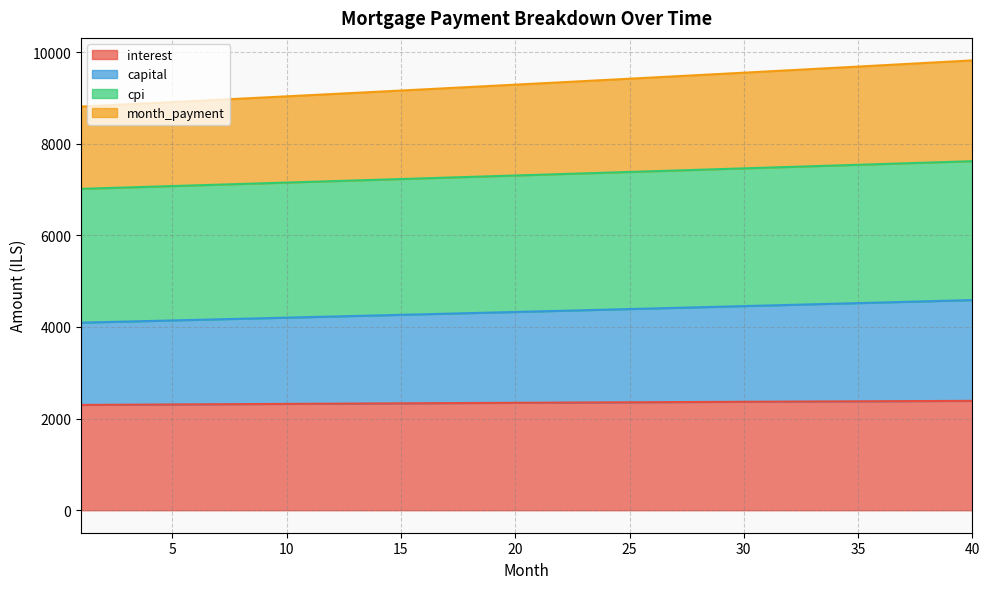

Reading left to right, transcribe all the data shown in this chart.

interest: 1=2298.3	2=2300.9	3=2303.5	4=2306.0	5=2308.6	6=2311.1	7=2313.6	8=2316.1	9=2318.6	10=2321.0	11=2323.5	12=2325.9	13=2328.3	14=2330.7	15=2333.1	16=2335.4	17=2337.8	18=2340.1	19=2342.4	20=2344.7	21=2347.0	22=2349.3	23=2351.5	24=2353.8	25=2356.0	26=2358.2	27=2360.3	28=2362.5	29=2364.7	30=2366.8	31=2368.9	32=2371.0	33=2373.0	34=2375.1	35=2377.1	36=2379.1	37=2381.1	38=2383.1	39=2385.0	40=2386.9
capital: 1=4094.3	2=4106.3	3=4118.2	4=4130.2	5=4142.3	6=4154.4	7=4166.5	8=4178.6	9=4190.8	10=4203.1	11=4215.3	12=4227.6	13=4239.9	14=4252.3	15=4264.7	16=4277.1	17=4289.6	18=4302.1	19=4314.7	20=4327.3	21=4339.9	22=4352.6	23=4365.2	24=4378.0	25=4390.7	26=4403.5	27=4416.4	28=4429.3	29=4442.2	30=4455.1	31=4468.1	32=4481.2	33=4494.2	34=4507.4	35=4520.5	36=4533.7	37=4546.9	38=4560.2	39=4573.5	40=4586.8
cpi: 1=7014.3	2=7029.5	3=7044.7	4=7059.9	5=7075.1	6=7090.4	7=7105.7	8=7120.9	9=7136.3	10=7151.6	11=7166.9	12=7182.3	13=7197.7	14=7213.0	15=7228.4	16=7243.9	17=7259.3	18=7274.8	19=7290.2	20=7305.7	21=7321.2	22=7336.7	23=7352.2	24=7367.8	25=7383.3	26=7398.9	27=7414.5	28=7430.1	29=7445.7	30=7461.3	31=7477.0	32=7492.6	33=7508.3	34=7524.0	35=7539.6	36=7555.4	37=7571.1	38=7586.8	39=7602.6	40=7618.3
month_payment: 1=8810.2	2=8834.8	3=8859.4	4=8884.1	5=8908.9	6=8933.7	7=8958.6	8=8983.5	9=9008.5	10=9033.6	11=9058.8	12=9084.0	13=9109.3	14=9134.7	15=9160.1	16=9185.6	17=9211.1	18=9236.8	19=9262.5	20=9288.2	21=9314.1	22=9340.0	23=9365.9	24=9392.0	25=9418.1	26=9444.3	27=9470.5	28=9496.8	29=9523.2	30=9549.7	31=9576.2	32=9602.8	33=9629.5	34=9656.2	35=9683.0	36=9709.9	37=9736.9	38=9763.9	39=9791.0	40=9818.2